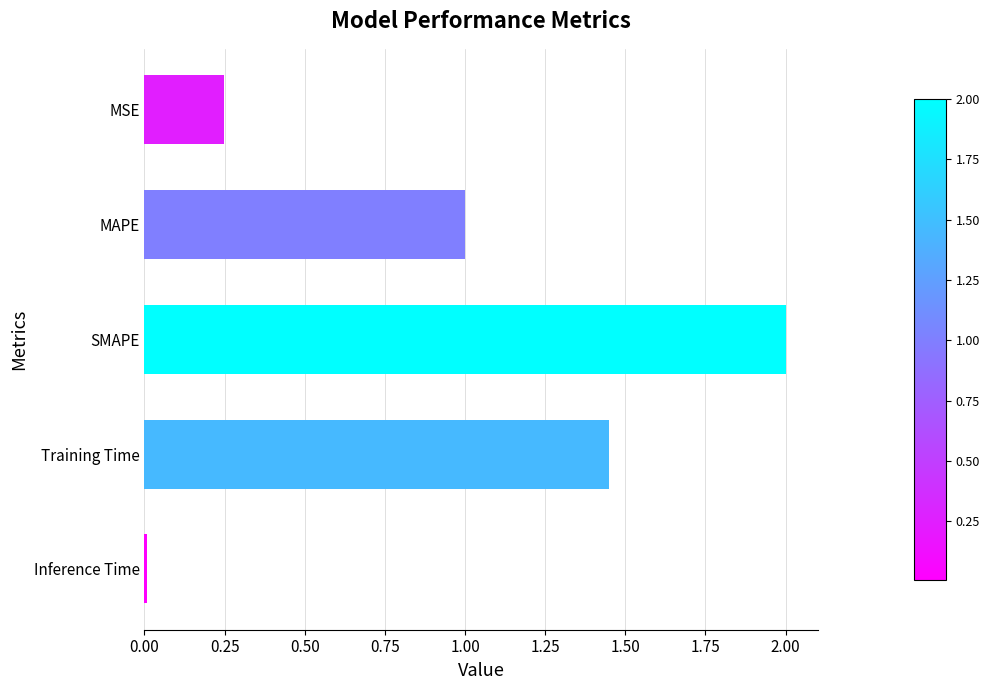

What is the label of the 3rd bar from the top?

SMAPE